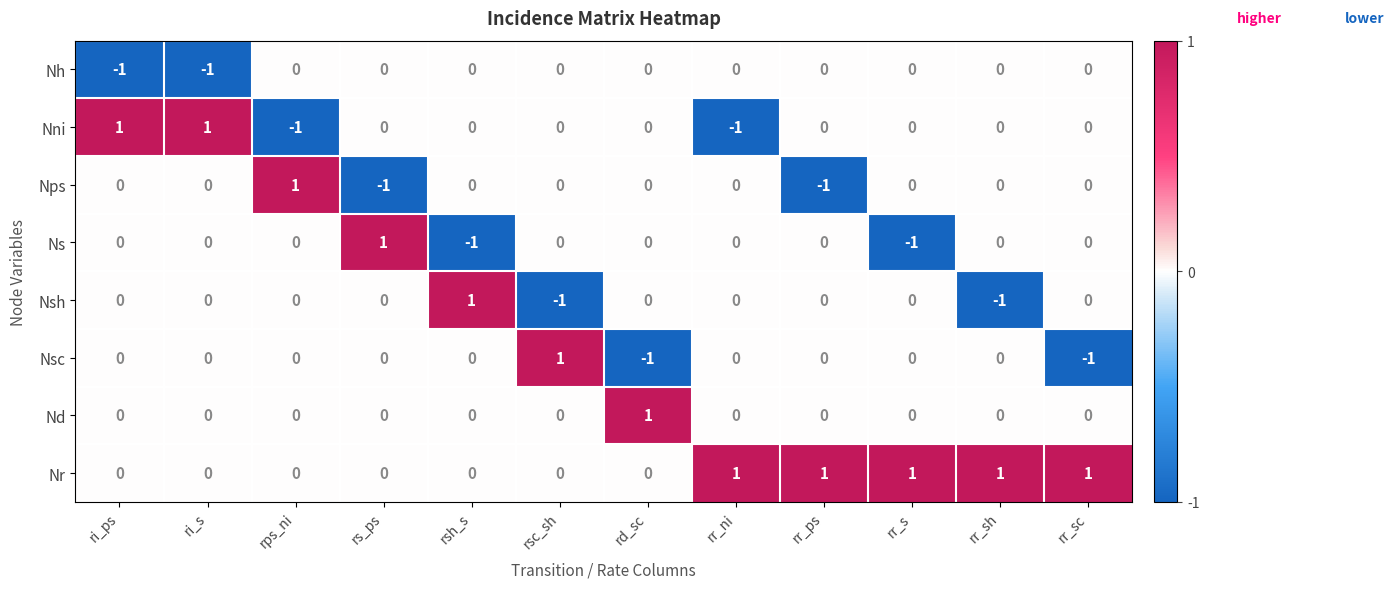

Which series changed the most between rps_ni and rs_ps?

Nps